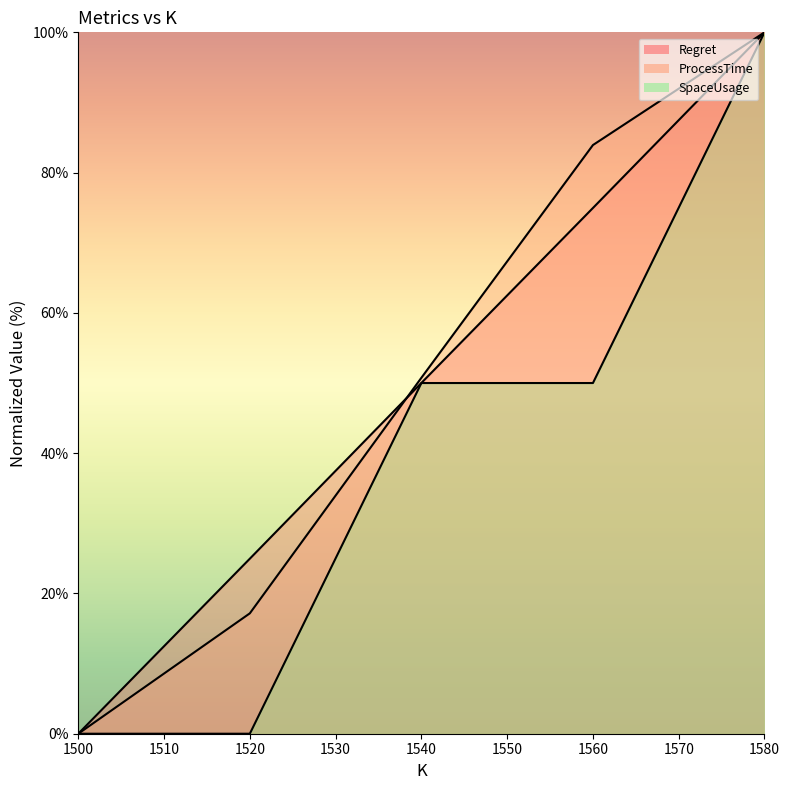

Which series ends up on top after the final intersection of ProcessTime line and Regret line?

ProcessTime line